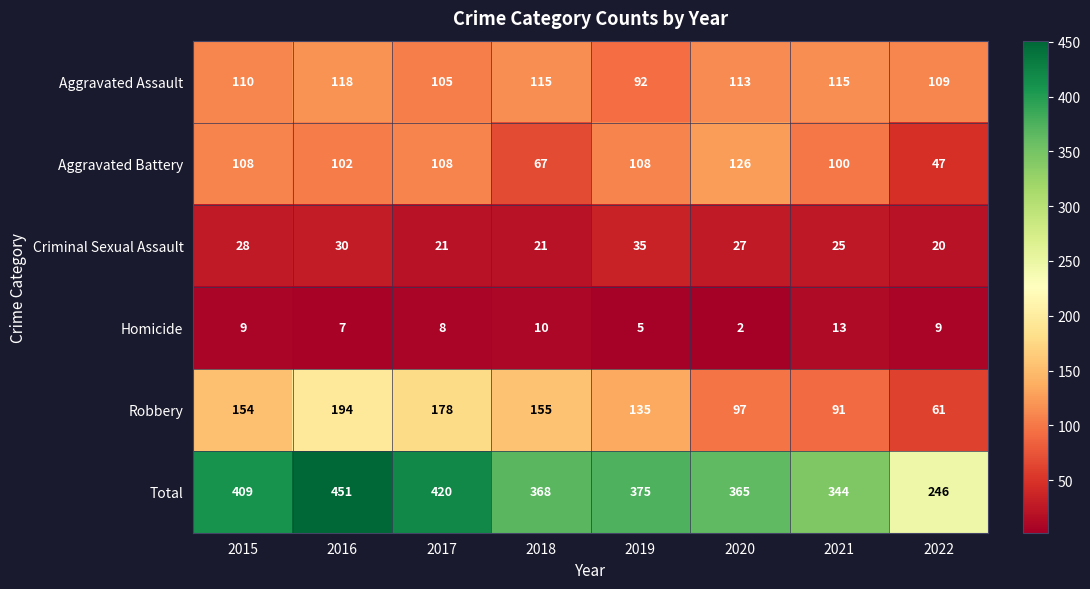

How many series are shown in this chart?

6